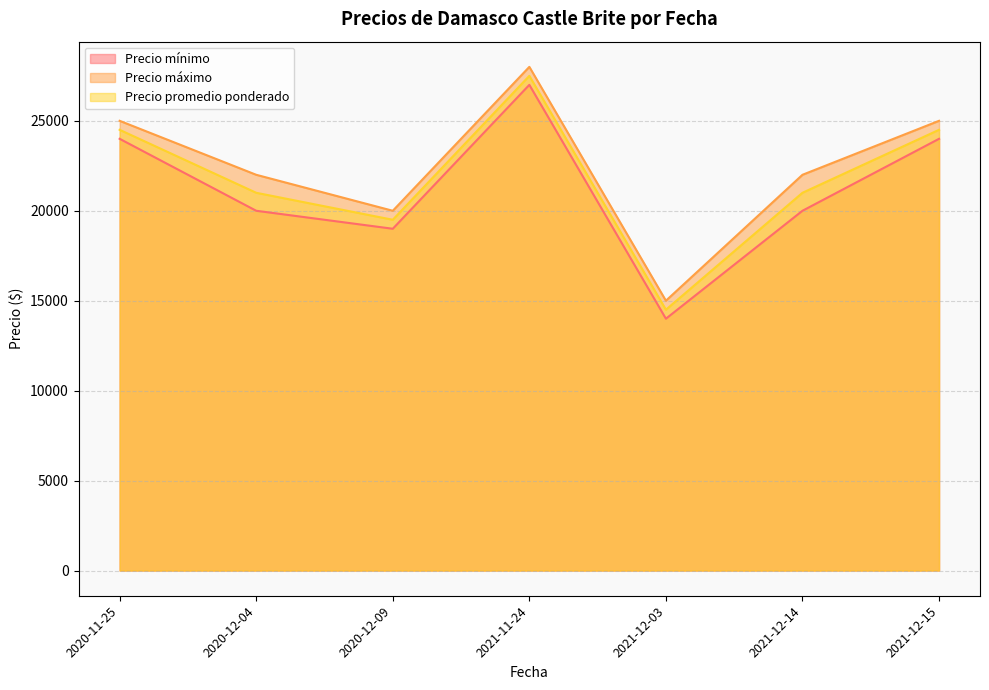

What is the sum of all Precio promedio ponderado values?

152500